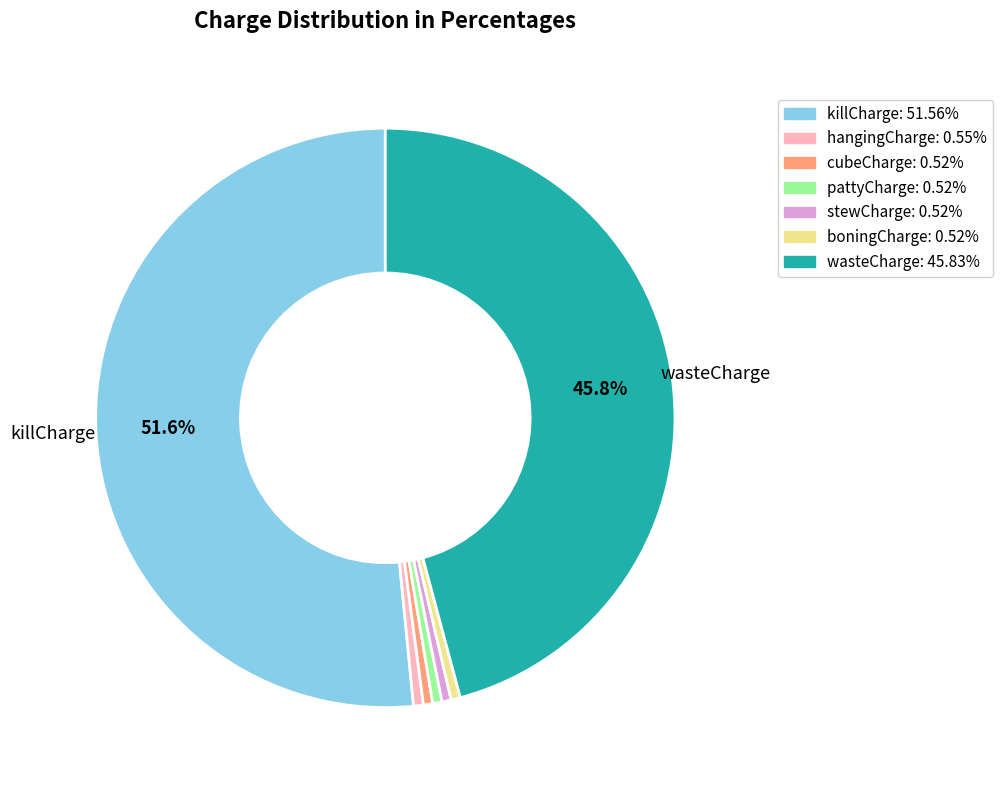

Does any single category account for the majority?

Yes